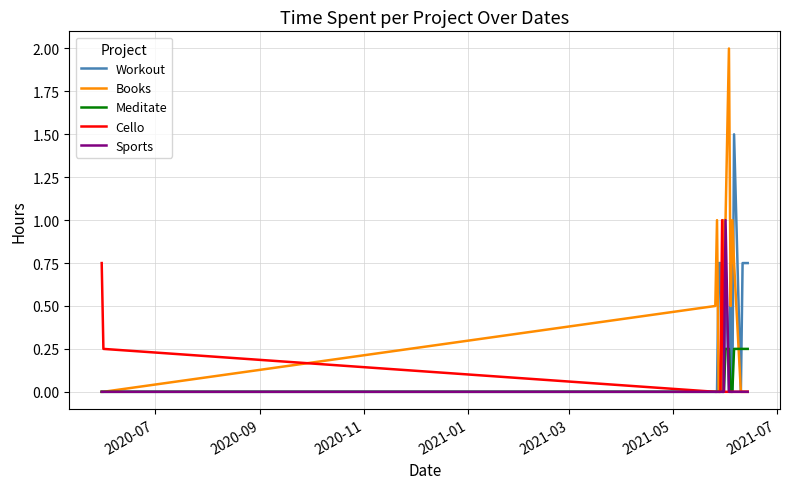

What is the maximum value shown in the chart?

2.0